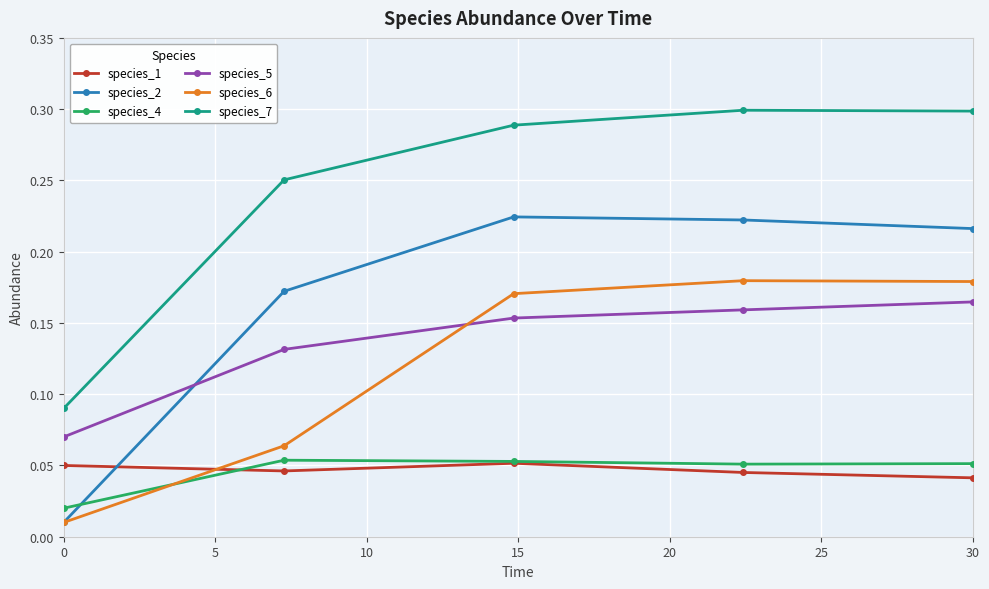

Which series has the largest total across all categories?

species_7